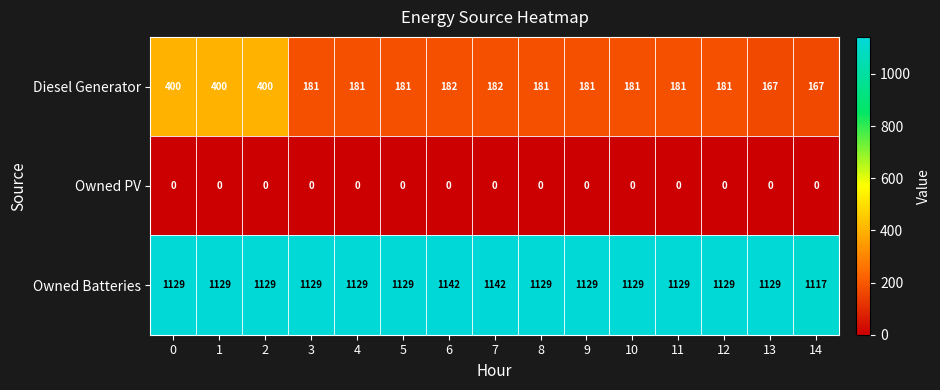

How many distinct data groups are displayed?

3